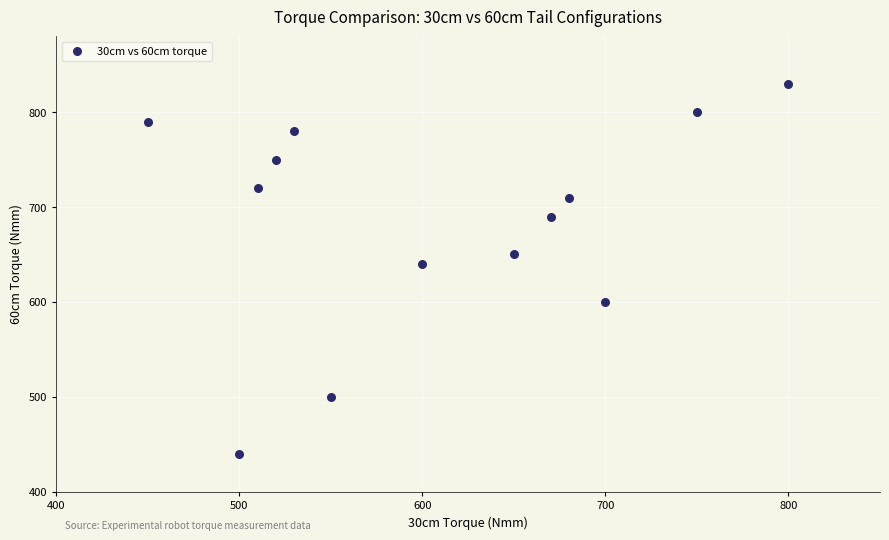

What is the range of Y values (max minus min)?

390